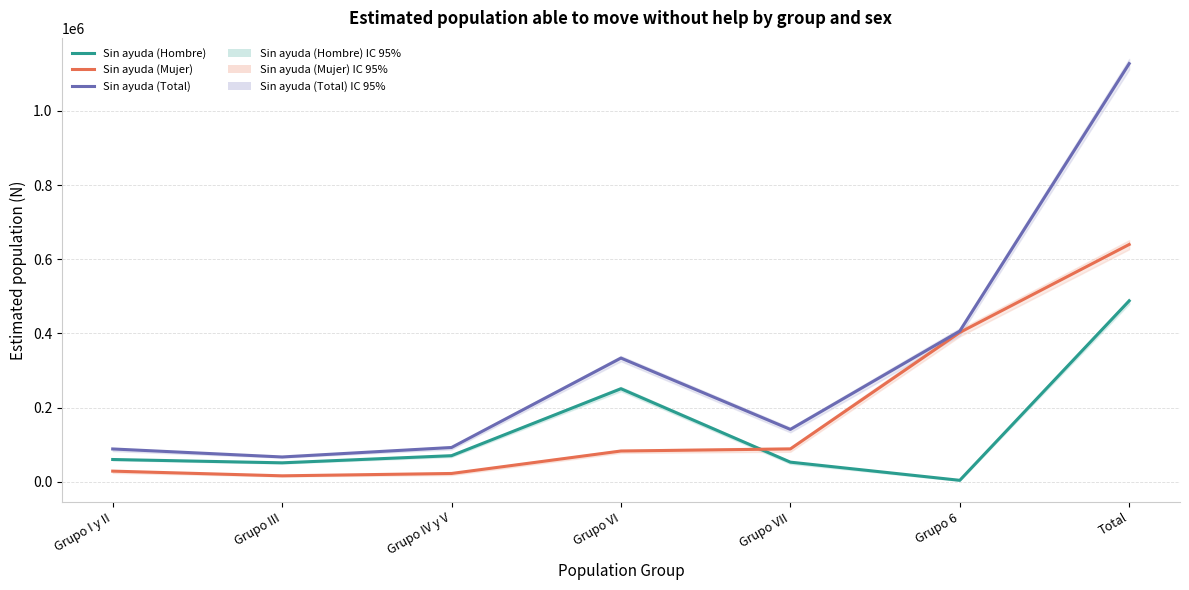

Reading left to right, transcribe all the data shown in this chart.

Sin ayuda (Hombre): Grupo I y II=59784	Grupo III=50830	Grupo IV y V=70077	Grupo VI=250635	Grupo VII=52666	Grupo 6=3645	Total=487638
Sin ayuda (Mujer): Grupo I y II=28435	Grupo III=15786	Grupo IV y V=22098	Grupo VI=82688	Grupo VII=88282	Grupo 6=402337	Total=639627
Sin ayuda (Total): Grupo I y II=88219	Grupo III=66616	Grupo IV y V=92175	Grupo VI=333324	Grupo VII=140948	Grupo 6=405982	Total=1127265